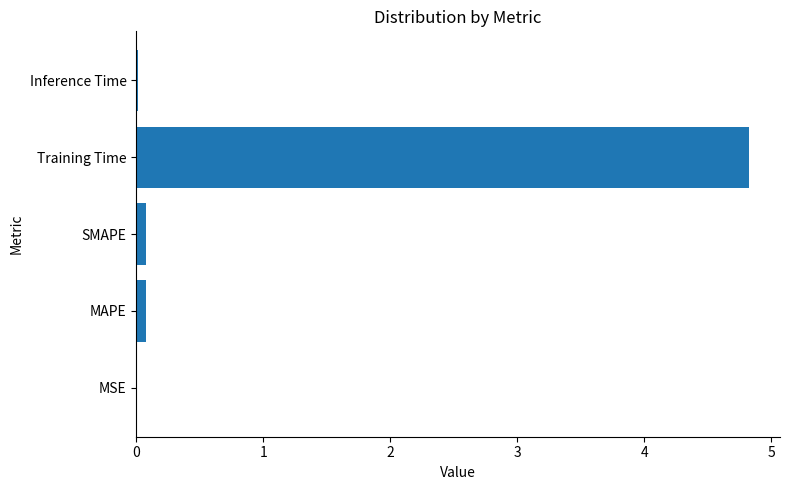

The chart shows a value of 0.0 at Inference Time. True or false?

True